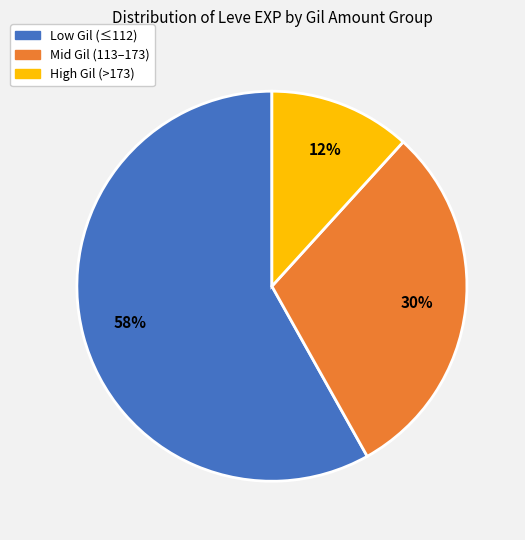

Rank the categories by value from highest to lowest.

Low Gil (≤112), Mid Gil (113–173), High Gil (>173)